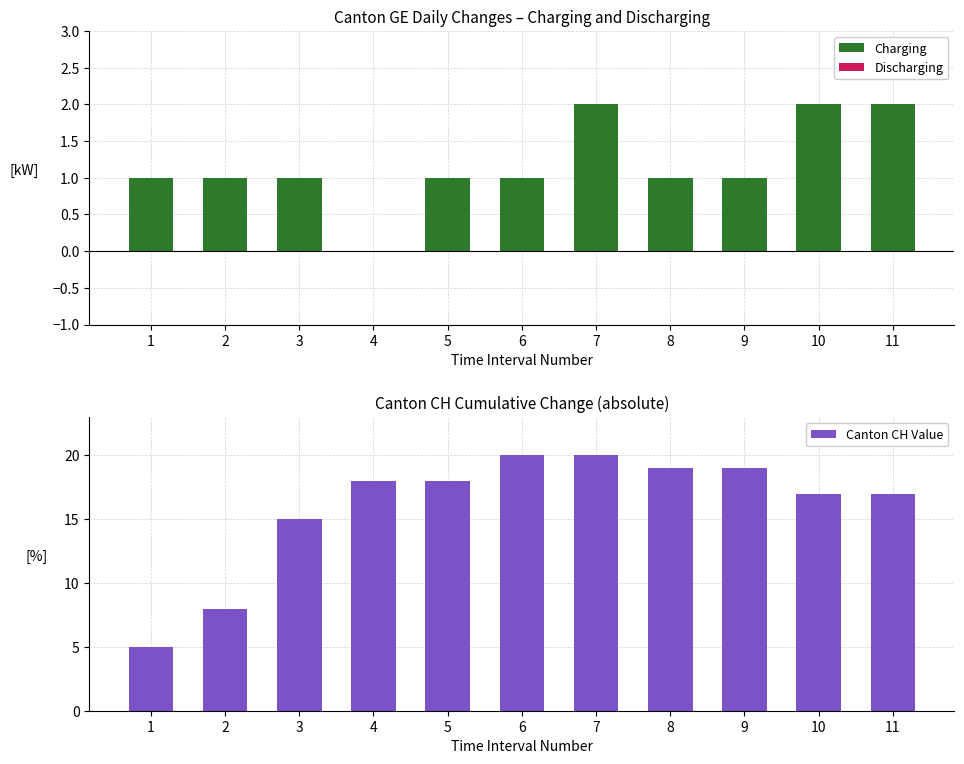

What is the difference between the maximum and second lowest values in the Charging series?

1